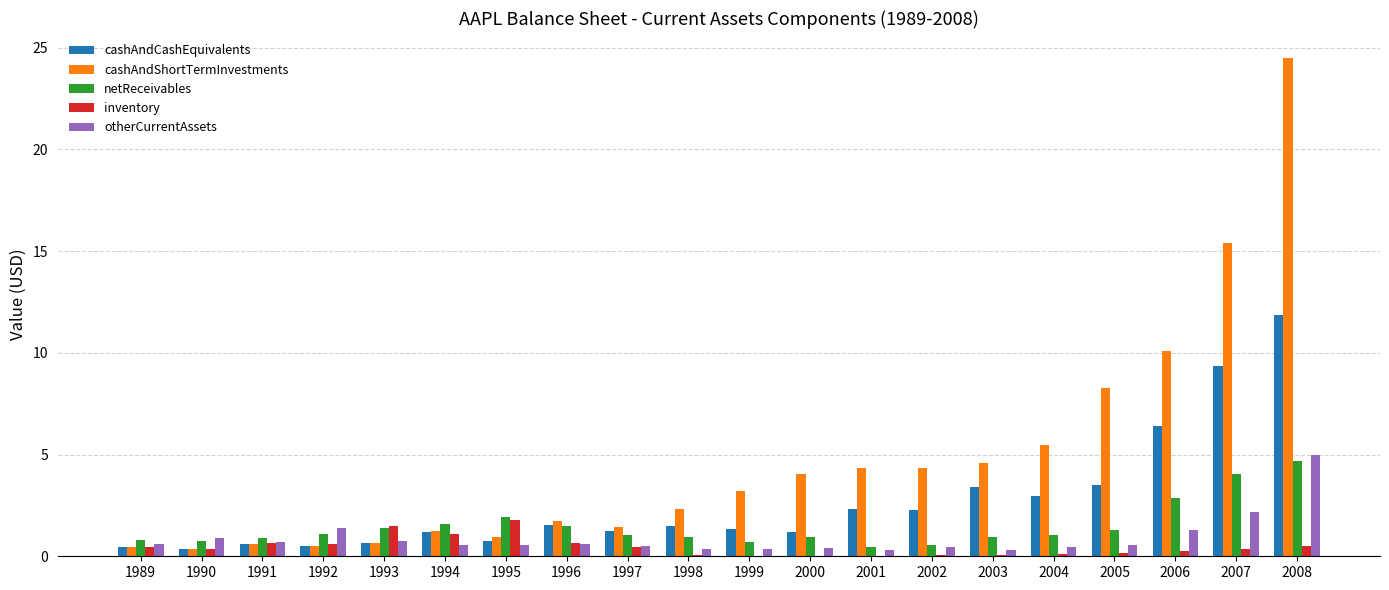

Is the value of cashAndCashEquivalents at 1994 greater than the value of inventory at 2008?

Yes